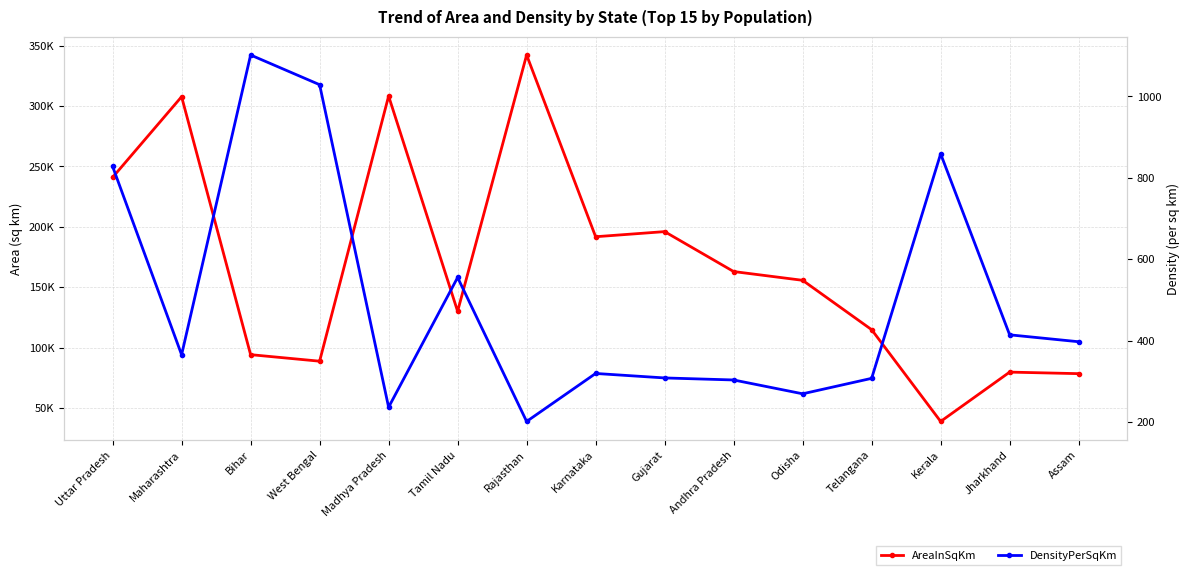

Reading left to right, what are all the values shown in this chart?

AreaInSqKm: 240928	307713	94163	88752	308245	130058	342239	191791	196024	162968	155707	114840	38863	79714	78438
DensityPerSqKm: 828	365	1102	1029	236	555	201	319	308	303	269	307	859	414	397